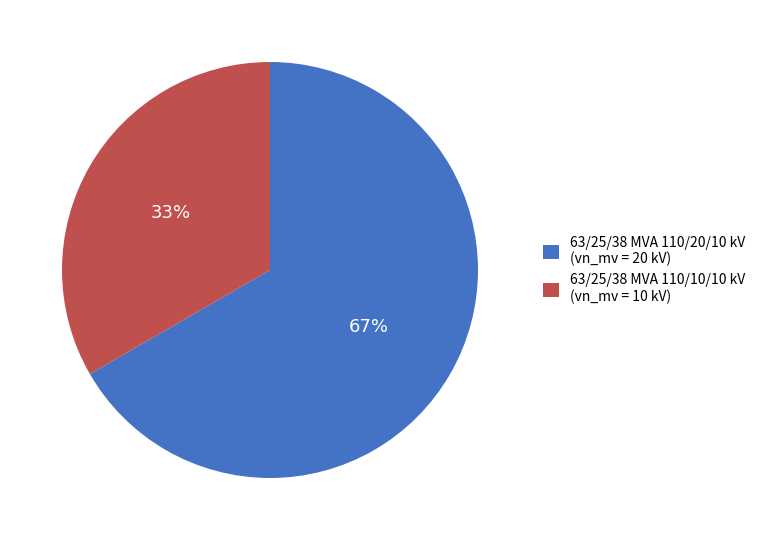

Count the number of slices in the pie.

2